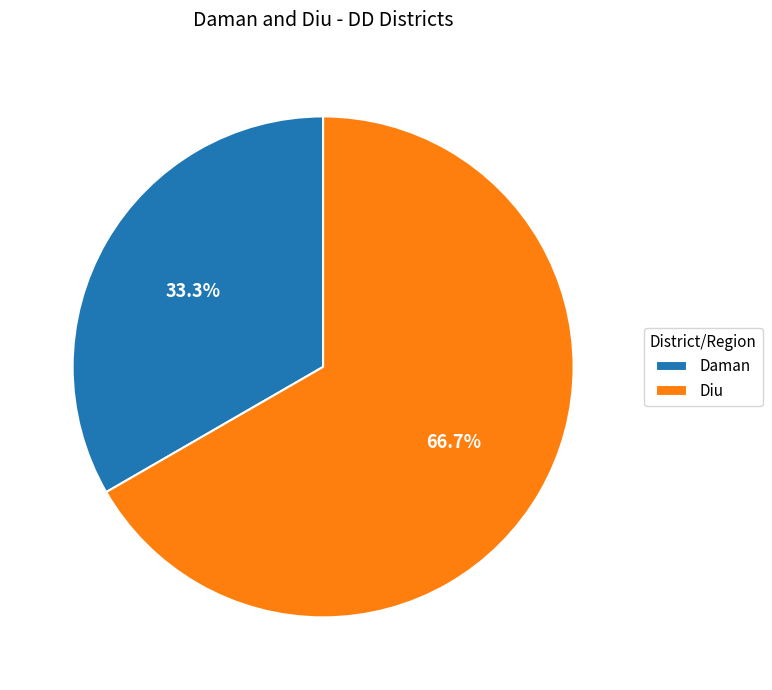

Rank the categories by value from highest to lowest.

Diu, Daman